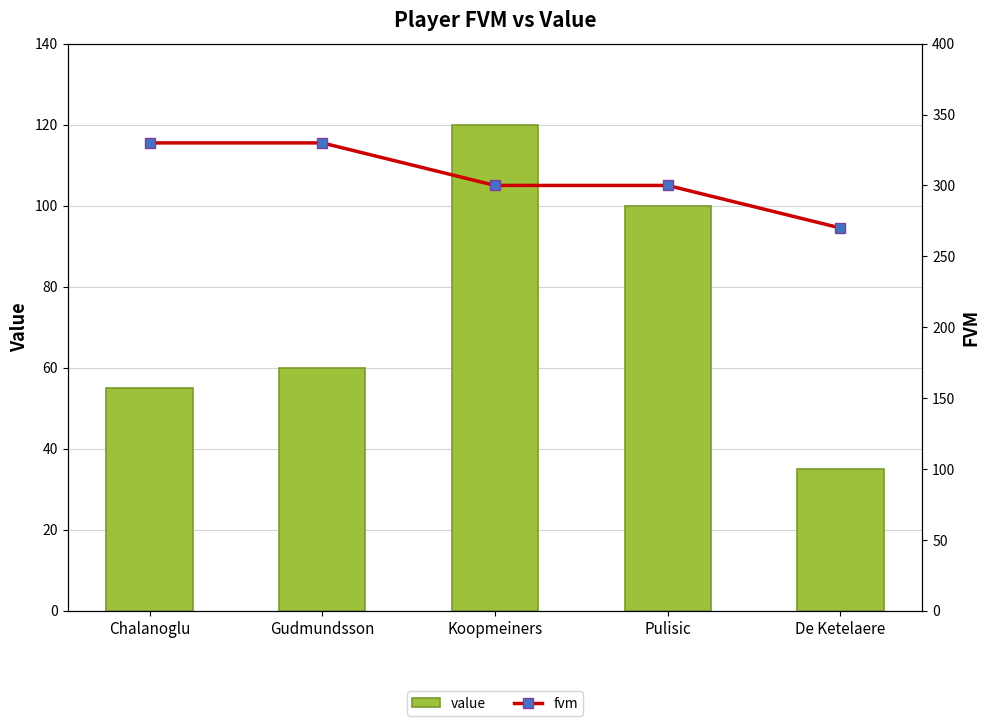

What is the highest value of the value series?

120